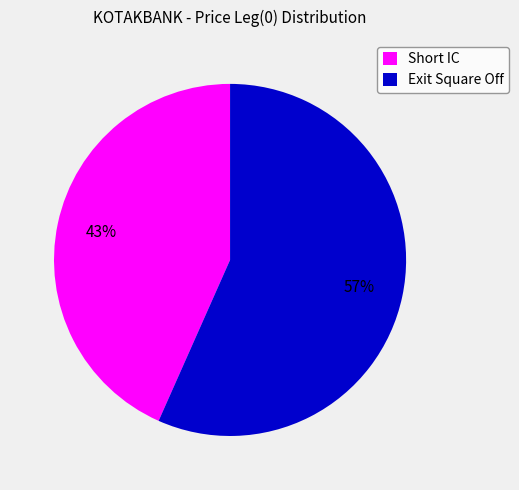

Is there a majority slice in this chart?

Yes